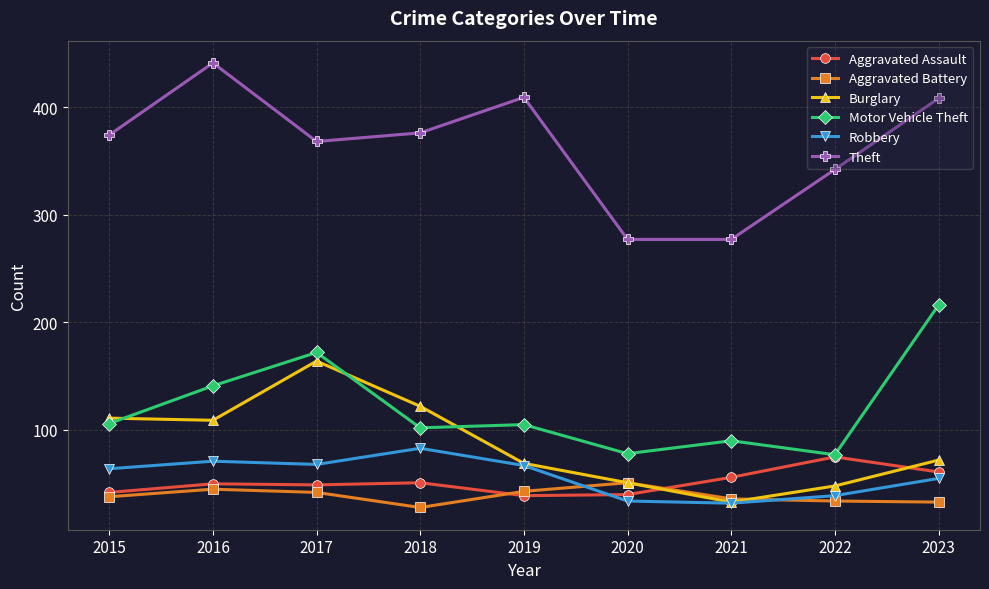

How many series are shown in this chart?

6